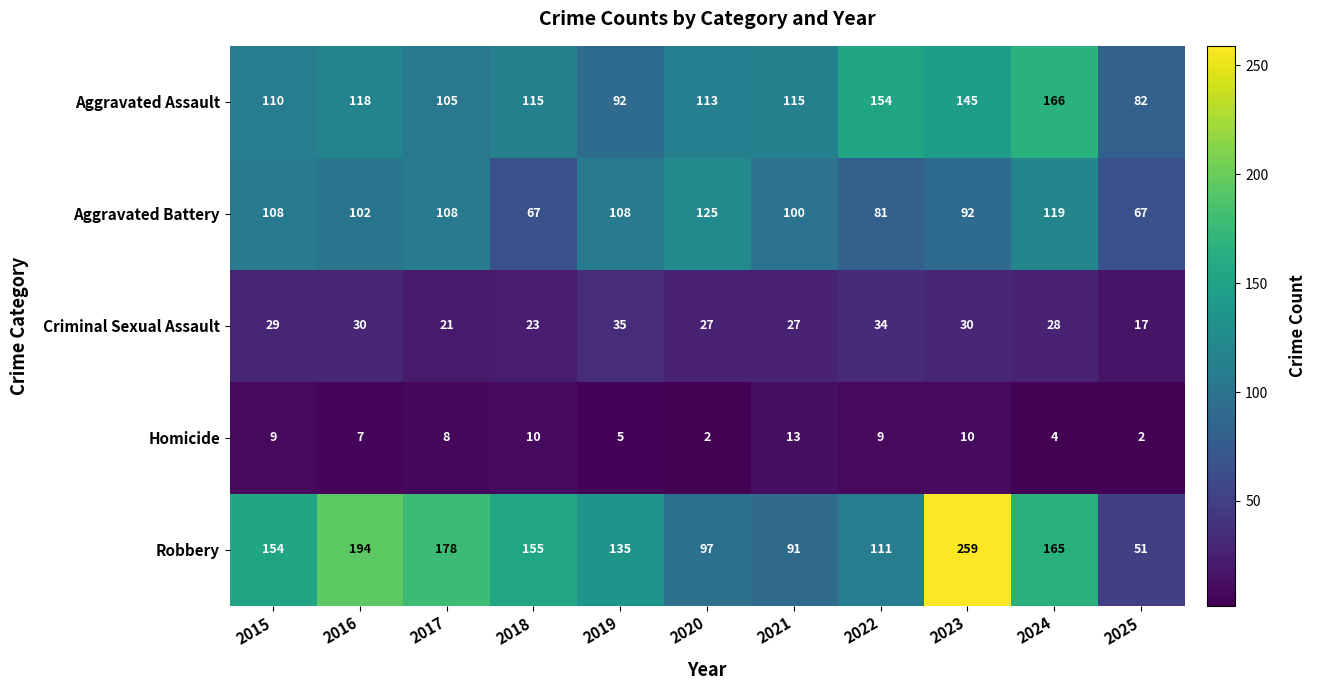

What is the difference between the highest and lowest values at 2018?

145